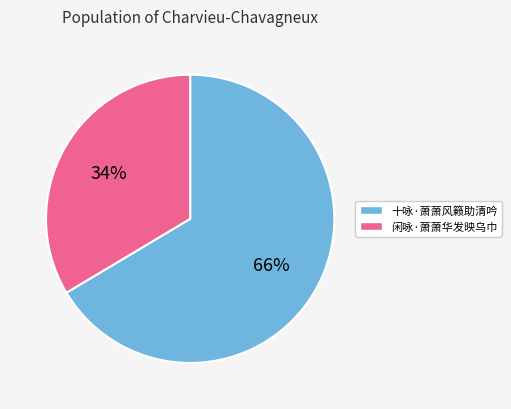

To the nearest percent, what is the average slice percentage?

50%